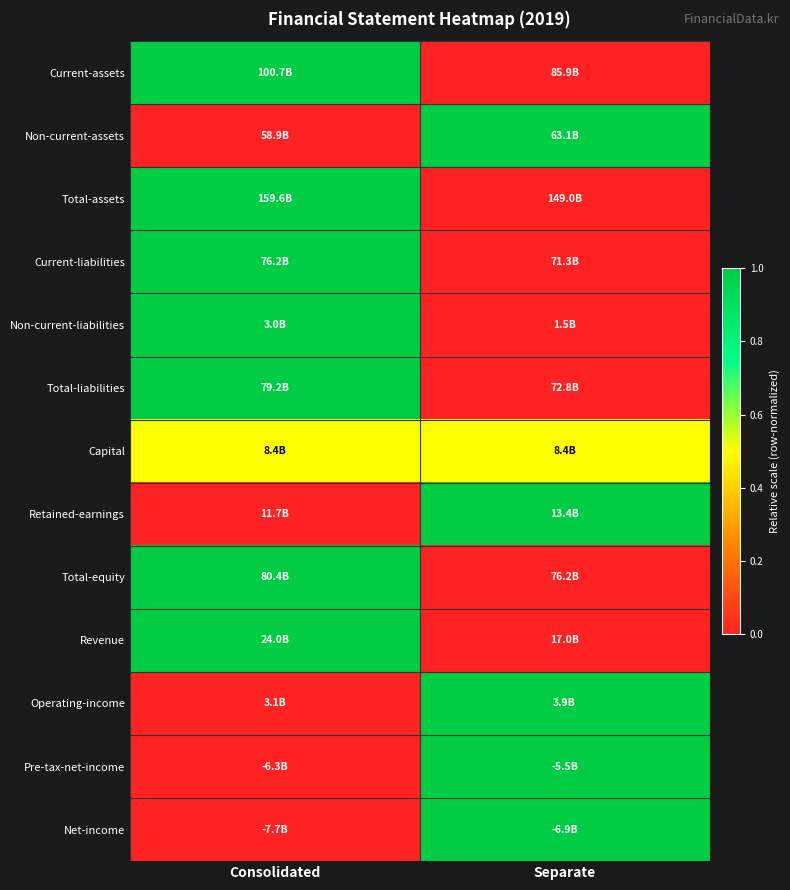

Reading right to left, what are all the values shown in this chart?

Current-assets: Separate=0.0	Consolidated=1.0
Non-current-assets: Separate=1.0	Consolidated=0.0
Total-assets: Separate=0.0	Consolidated=1.0
Current-liabilities: Separate=0.0	Consolidated=1.0
Non-current-liabilities: Separate=0.0	Consolidated=1.0
Total-liabilities: Separate=0.0	Consolidated=1.0
Capital: Separate=0.5	Consolidated=0.5
Retained-earnings: Separate=1.0	Consolidated=0.0
Total-equity: Separate=0.0	Consolidated=1.0
Revenue: Separate=0.0	Consolidated=1.0
Operating-income: Separate=1.0	Consolidated=0.0
Pre-tax-net-income: Separate=1.0	Consolidated=0.0
Net-income: Separate=1.0	Consolidated=0.0